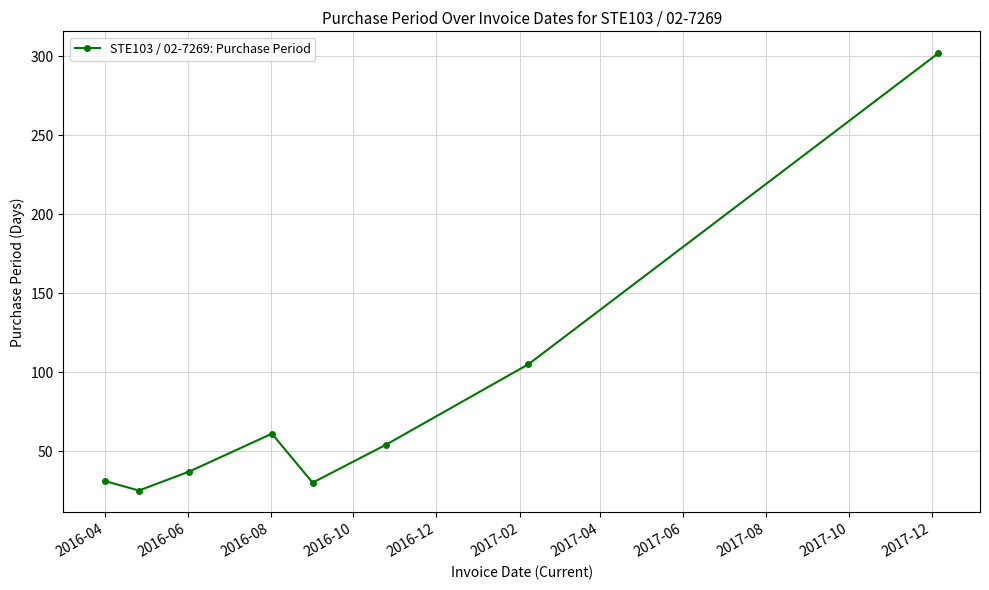

What is the difference between the maximum and minimum values?

277